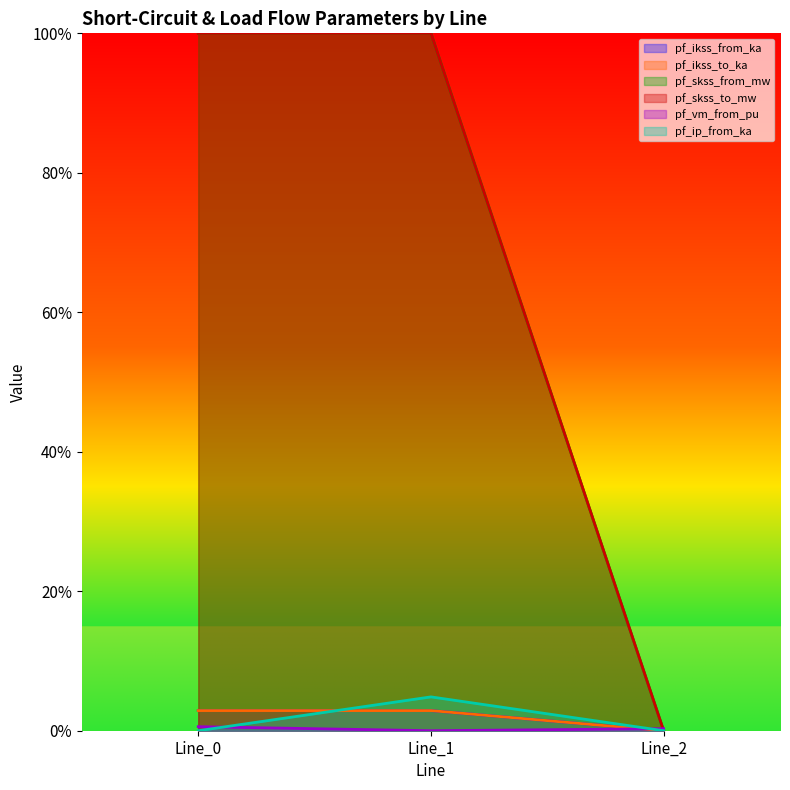

List the series in order of their peak value, lowest first.

pf_vm_from_pu, pf_ikss_from_ka, pf_ikss_to_ka, pf_ip_from_ka, pf_skss_from_mw, pf_skss_to_mw